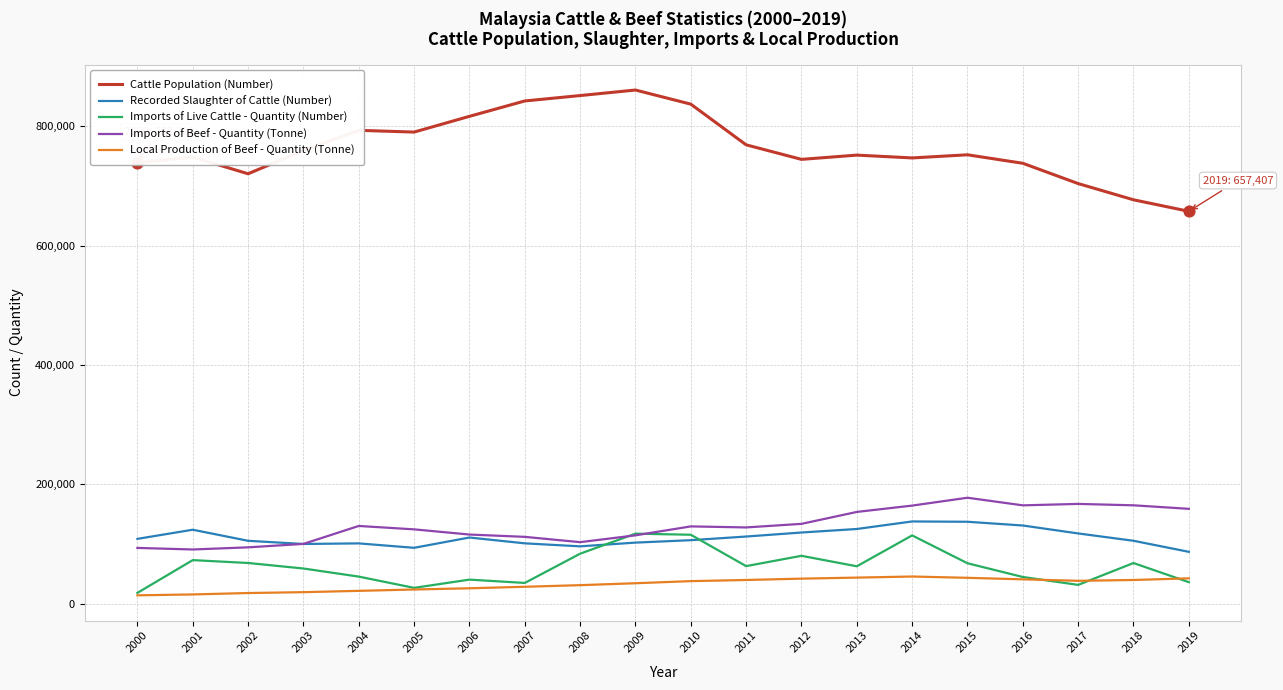

Which series has the largest total across all categories?

Cattle Population (Number)